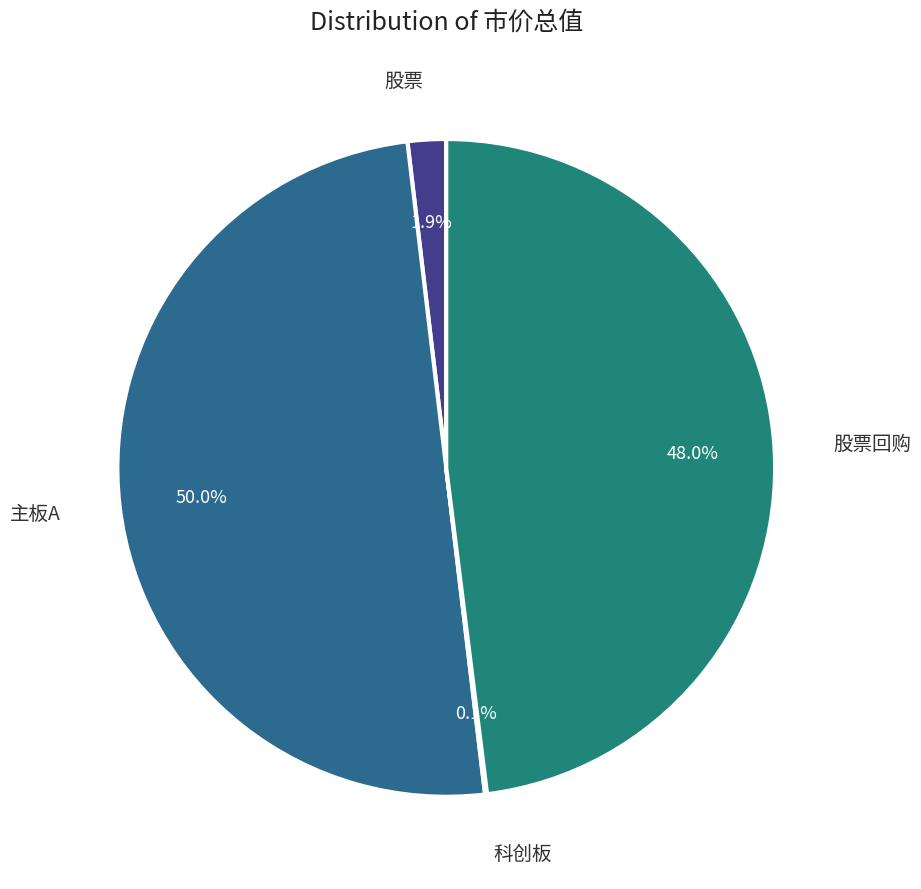

To the nearest percent, what portion does 股票 represent?

2%